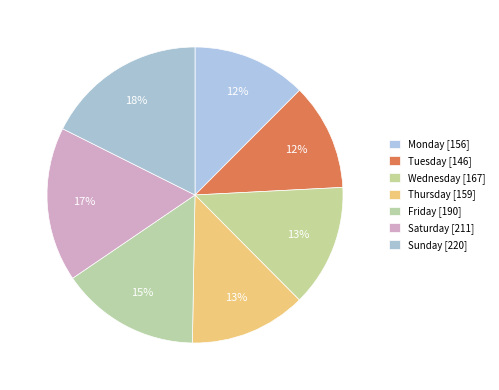

Is there any slice that represents more than half of the pie?

No